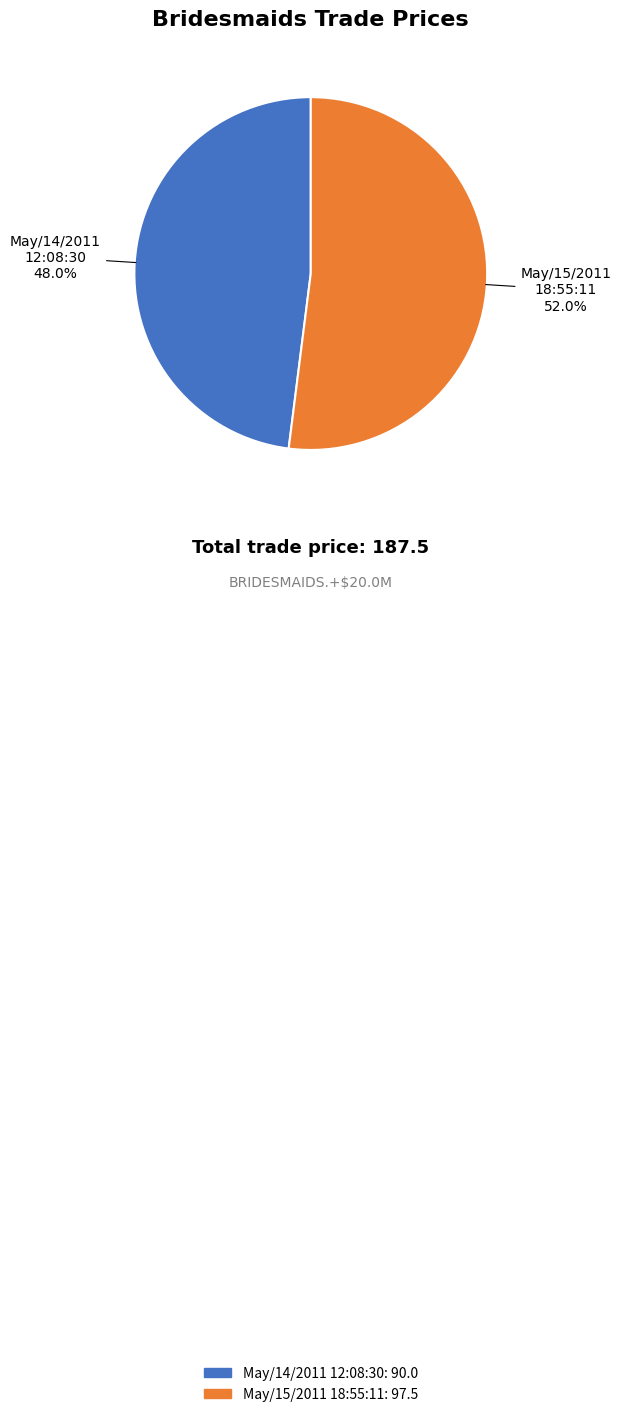

Does May/15/2011 18:55:11 account for over 50% of the chart?

Yes